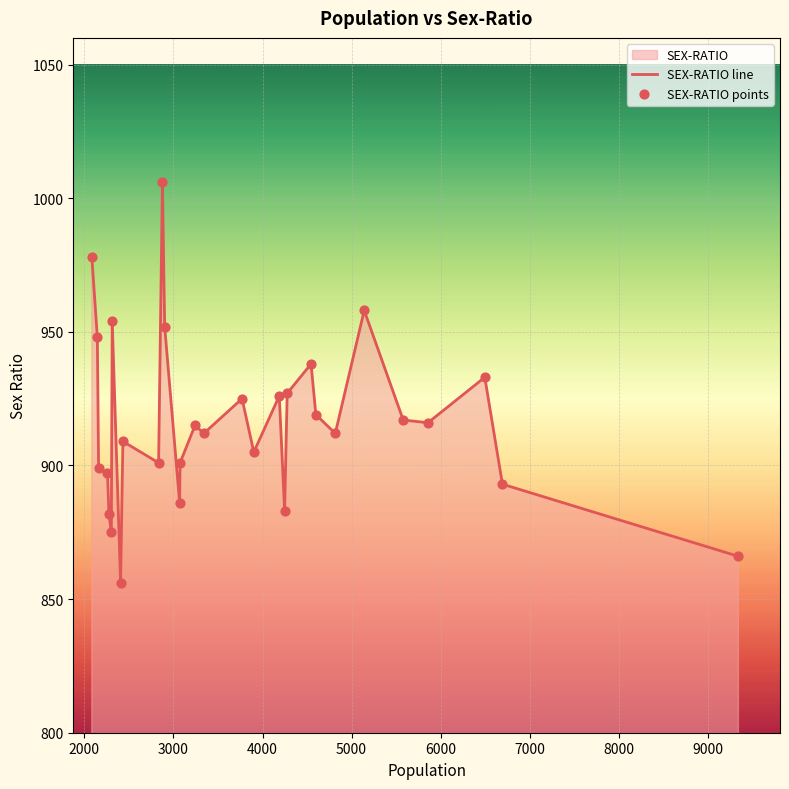

What is the minimum value shown in the chart?

856